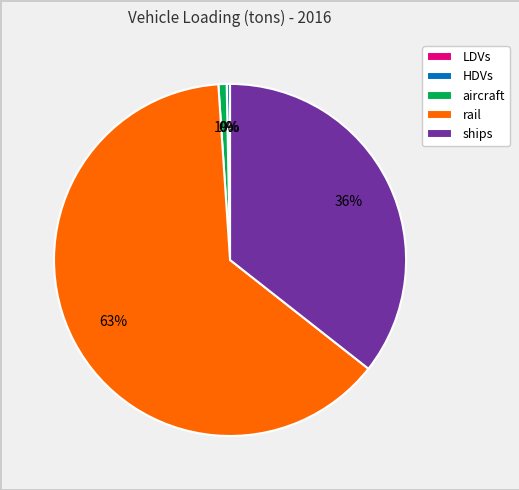

Combined, do aircraft and HDVs account for over 50%?

No